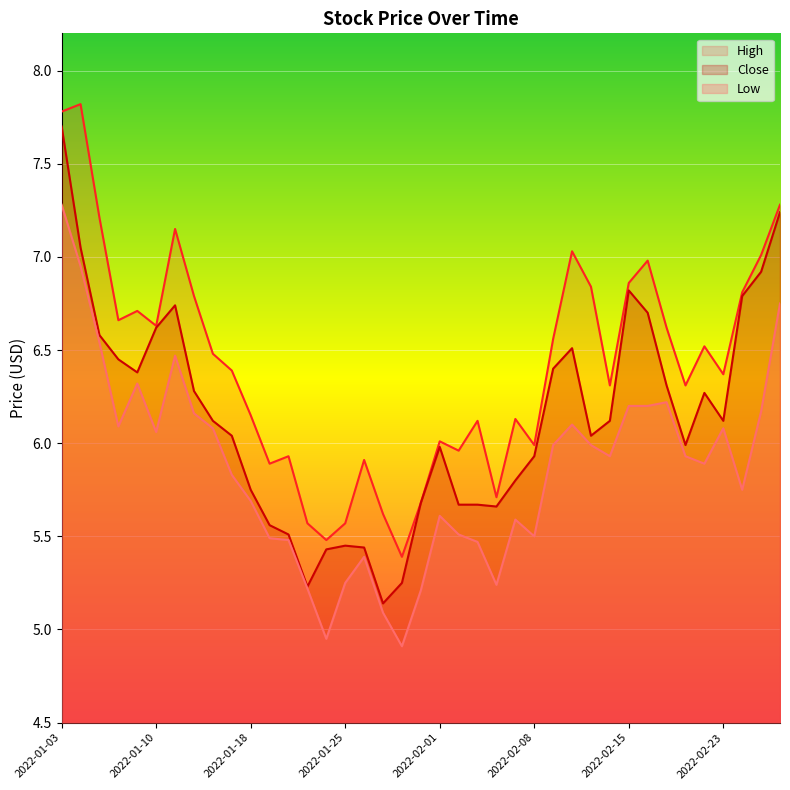

At which category does Close reach its first local peak?

2022-01-11